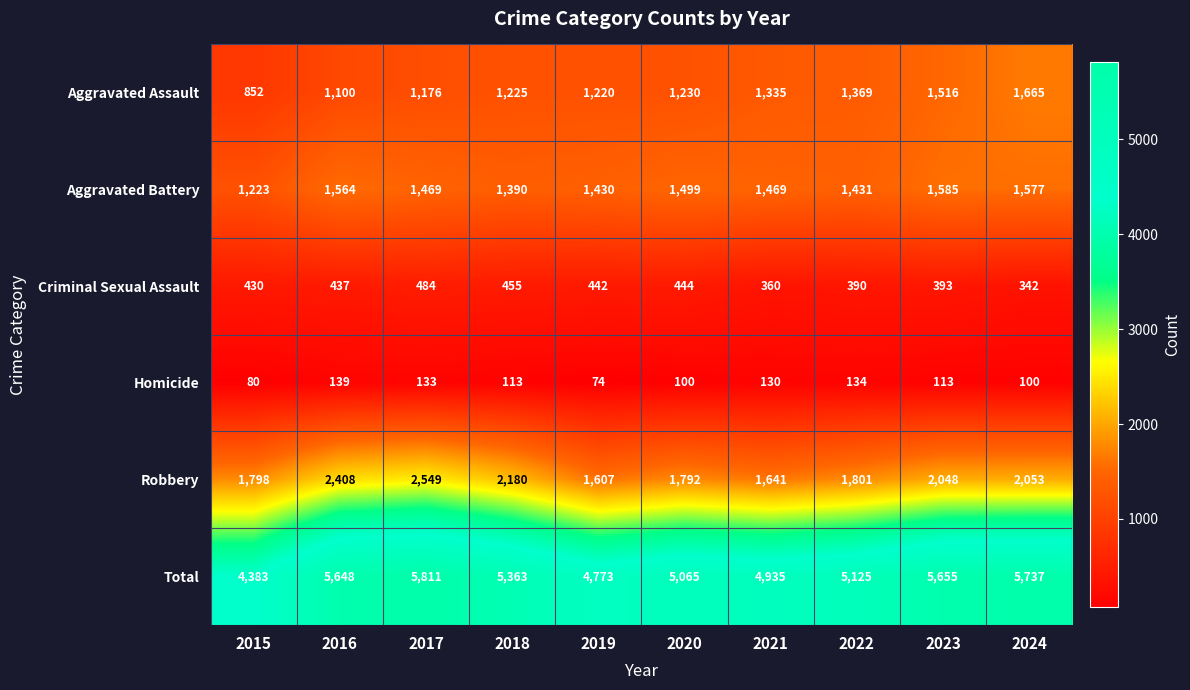

The value of Robbery at 2022 is 1801. True or false?

True